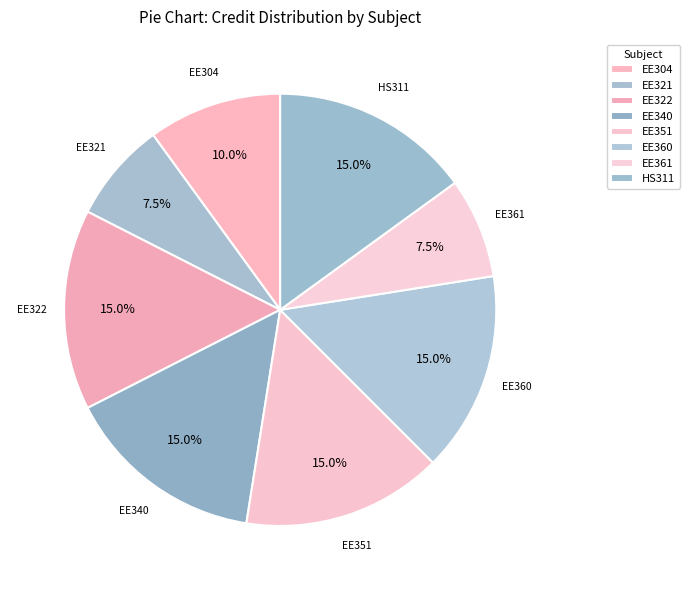

Which has a higher value, EE322 or EE361?

EE322